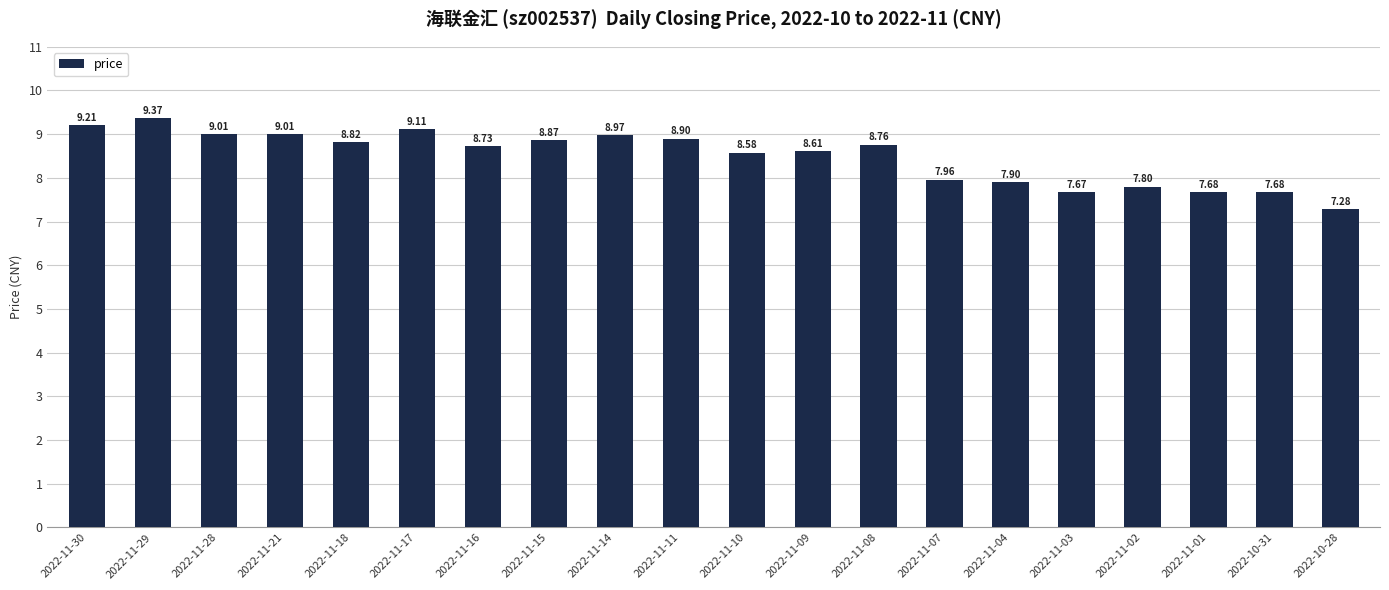

Between 2022-11-16 and 2022-11-01, which is larger?

2022-11-16